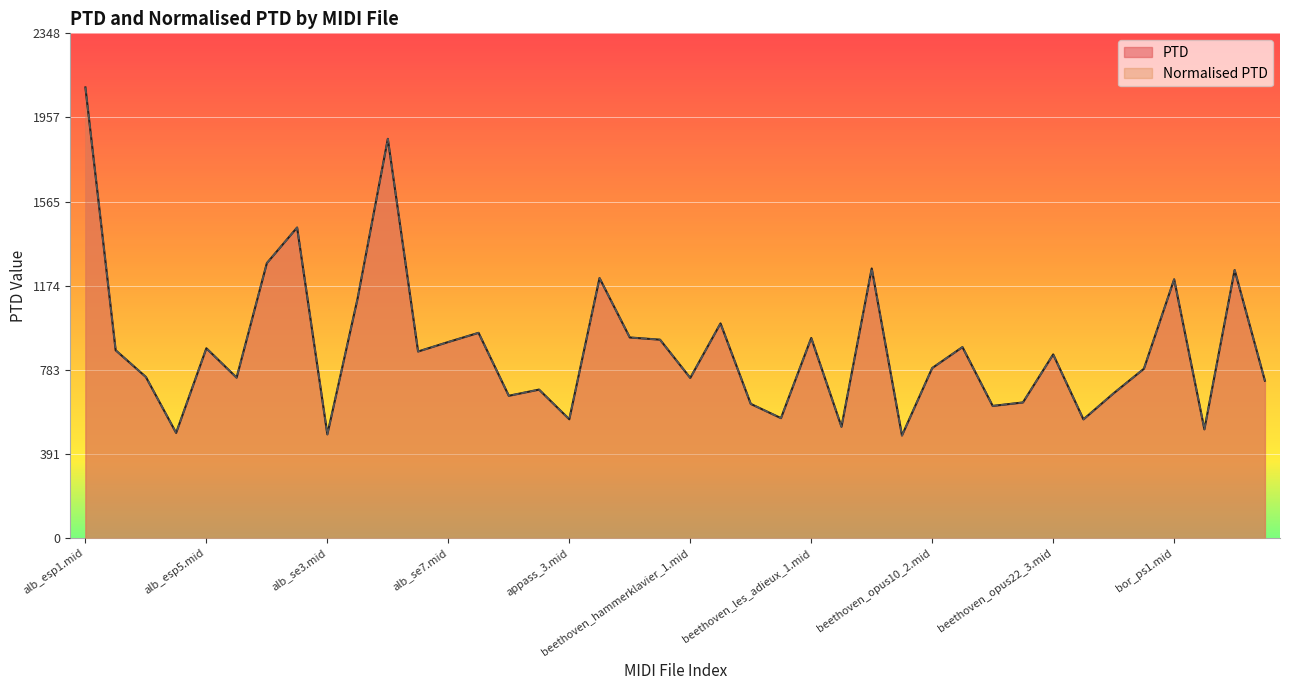

What is the maximum value shown in the chart?

2096.5